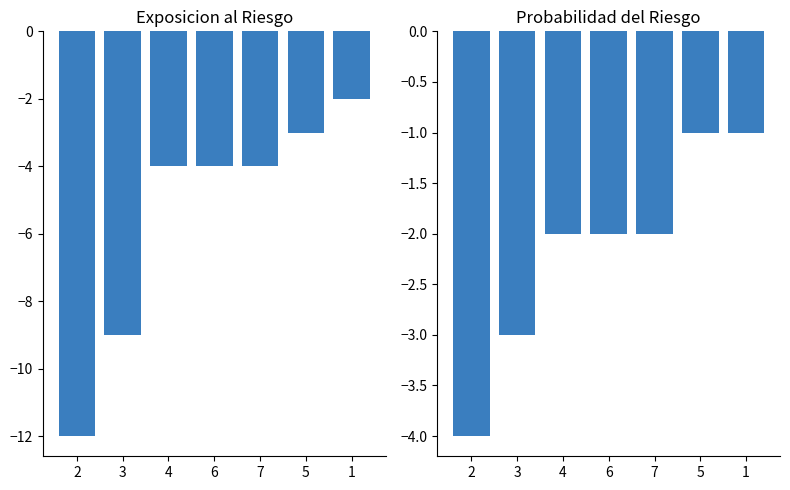

What is the approximate value of Probabilidad at 4?

-2